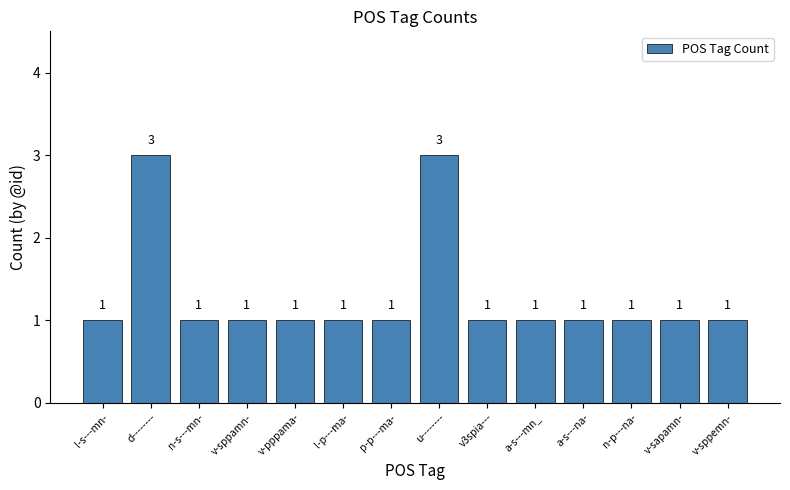

How many bars are there in total?

14